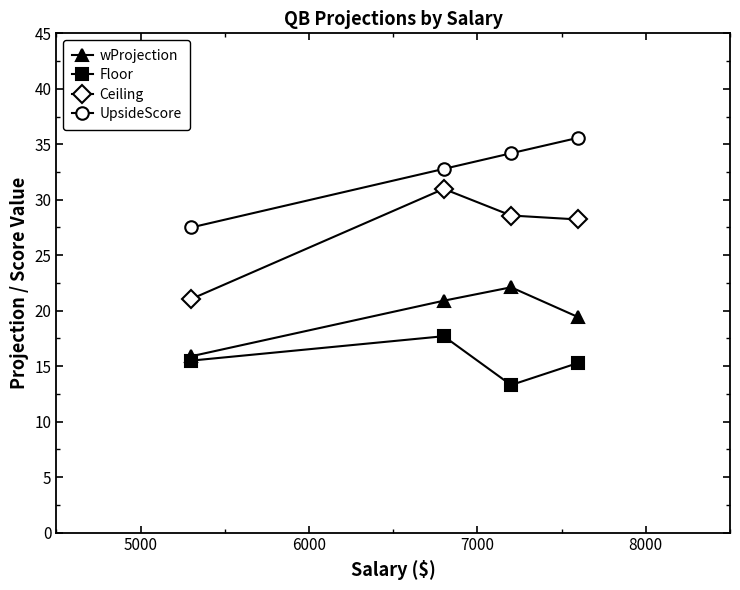

What is the value of the Floor point at the 3rd from the left?

13.3